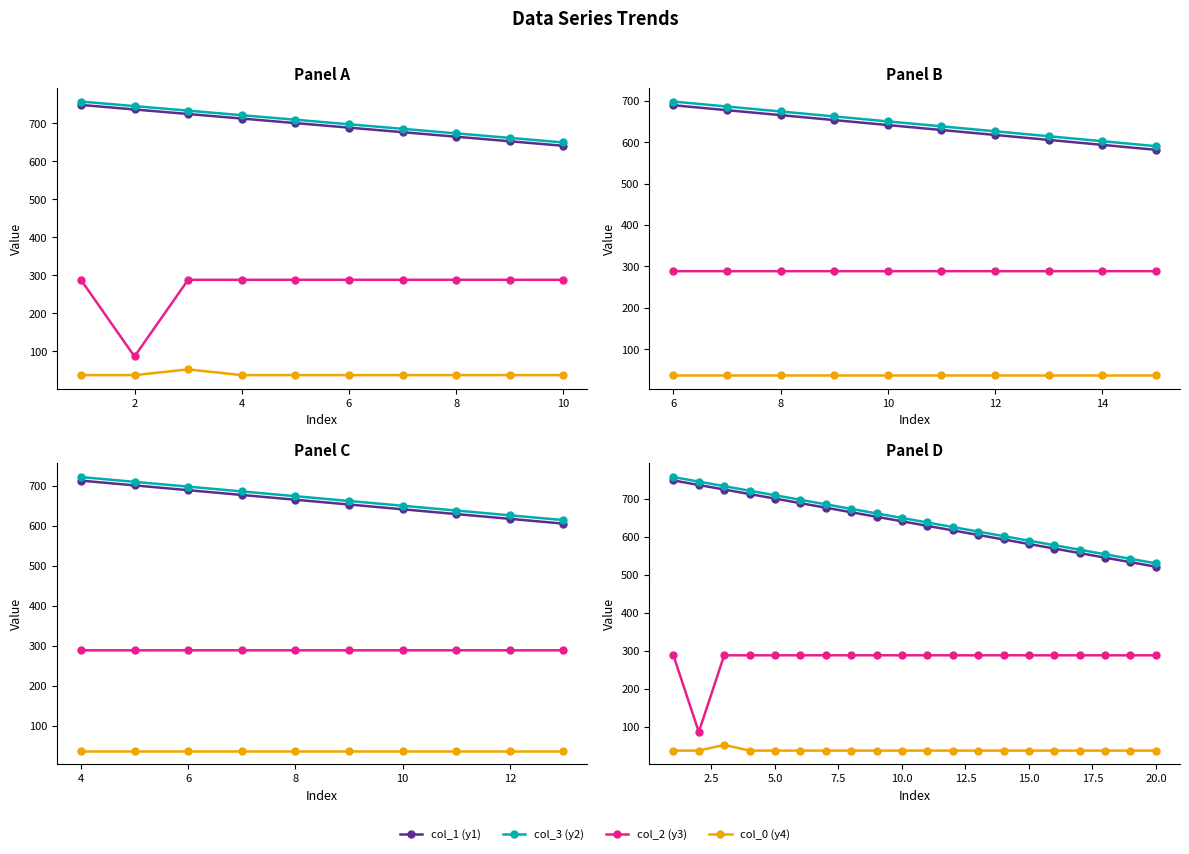

How many lines are shown in the chart?

4